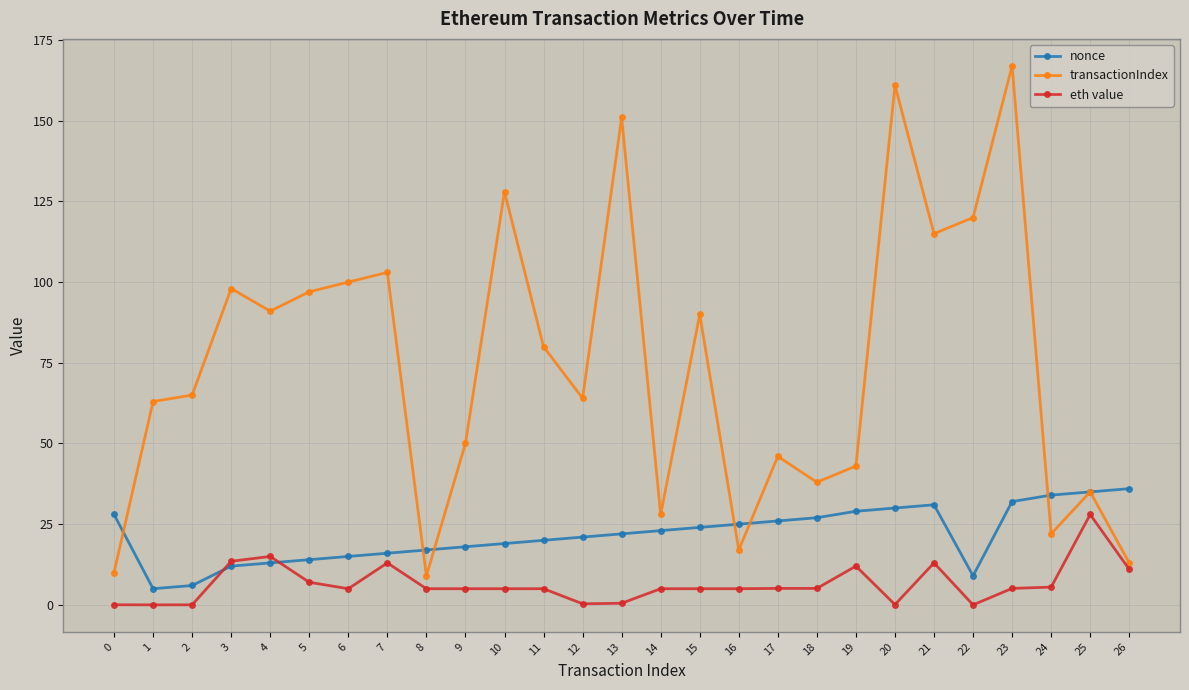

How many lines are shown in the chart?

3